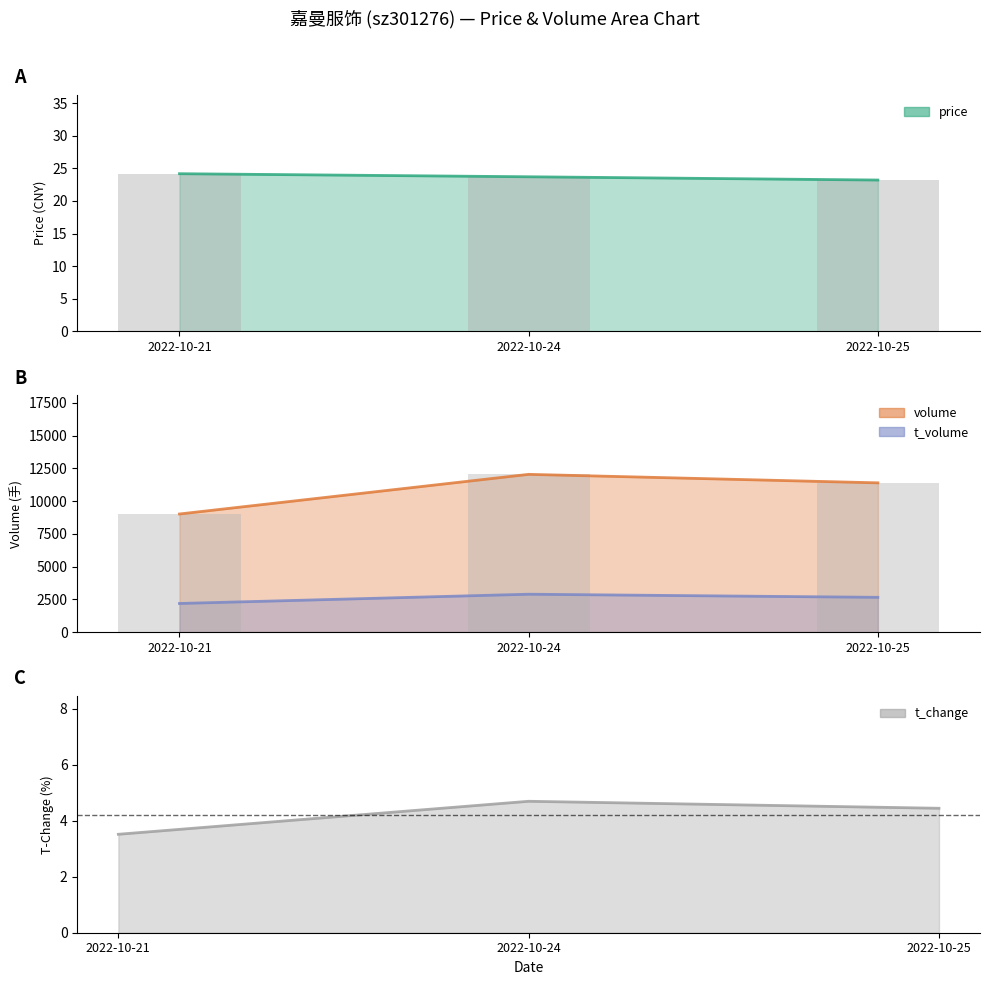

What is the value of the t_change bar at the 3rd from the left?

4.5